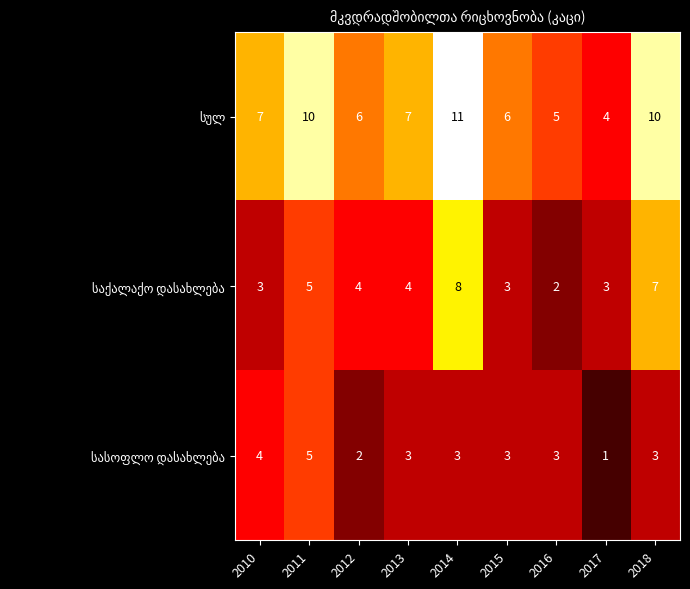

At which category is the sum across all series the highest?

2014